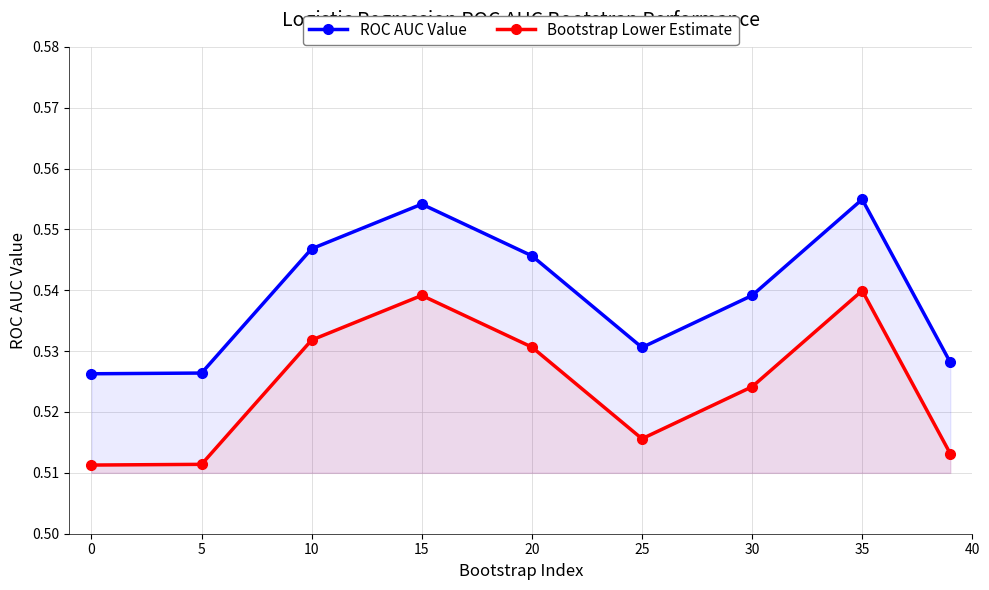

True or false: Bootstrap Lower Estimate has more than 0 interior local peaks.

True